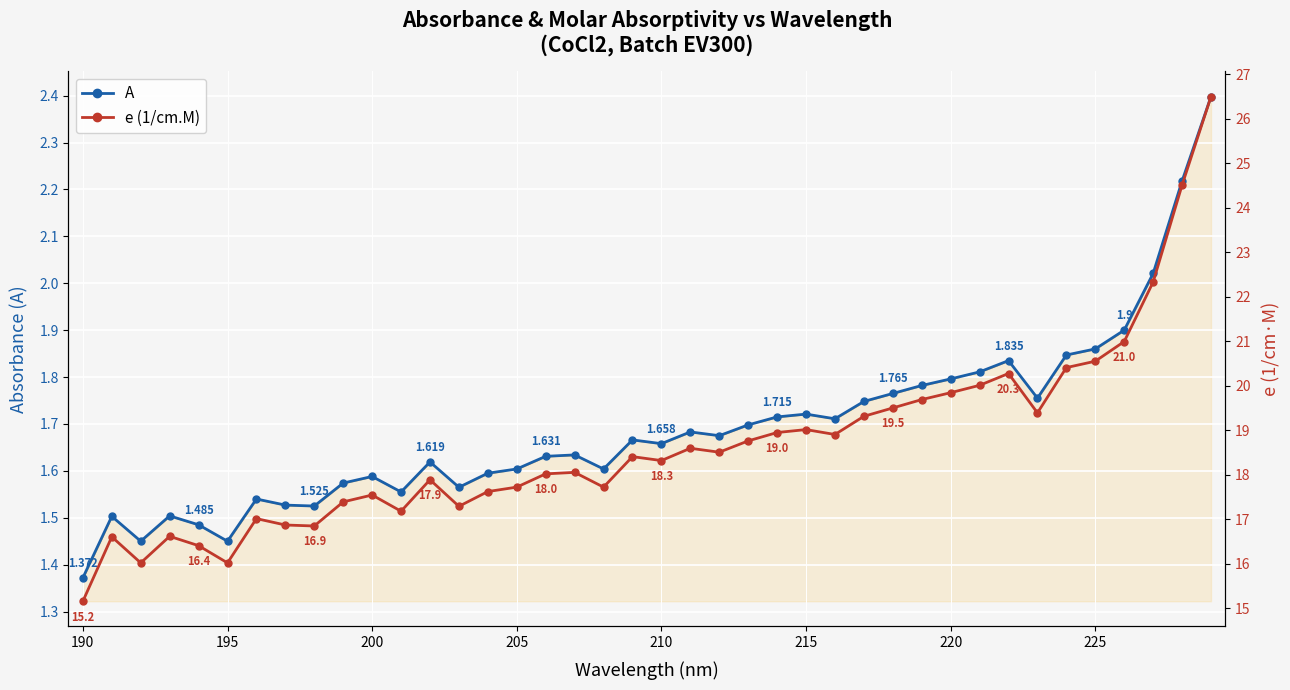

Reading left to right, extract all data points from this chart.

A: 1.4	1.5	1.4	1.5	1.5	1.4	1.5	1.5	1.5	1.6	1.6	1.6	1.6	1.6	1.6	1.6	1.6	1.6	1.6	1.7	1.7	1.7	1.7	1.7	1.7	1.7	1.7	1.7	1.8	1.8	1.8	1.8	1.8	1.8	1.8	1.9	1.9	2.0	2.2	2.4
e (1/cm.M): 15.2	16.6	16.0	16.6	16.4	16.0	17.0	16.9	16.9	17.4	17.5	17.2	17.9	17.3	17.6	17.7	18.0	18.1	17.7	18.4	18.3	18.6	18.5	18.8	19.0	19.0	18.9	19.3	19.5	19.7	19.8	20.0	20.3	19.4	20.4	20.6	21.0	22.3	24.5	26.5